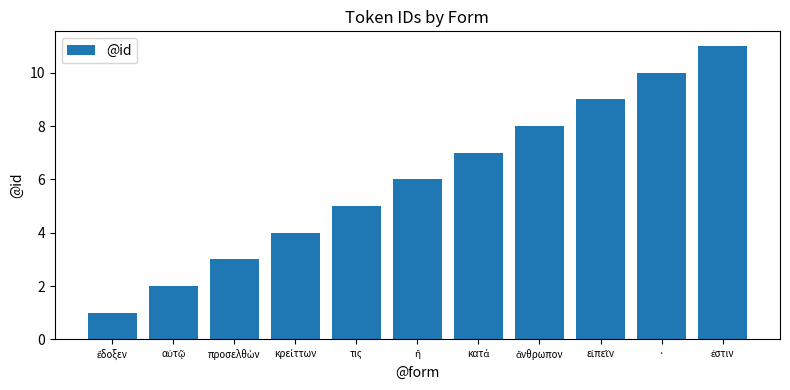

The chart shows a value of 5 at τις. True or false?

True